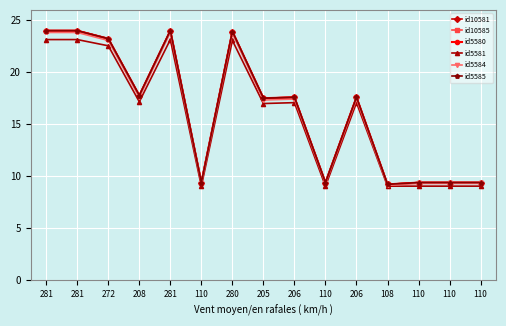

True or false: id5585 has a value of 9.4 at 110.

True